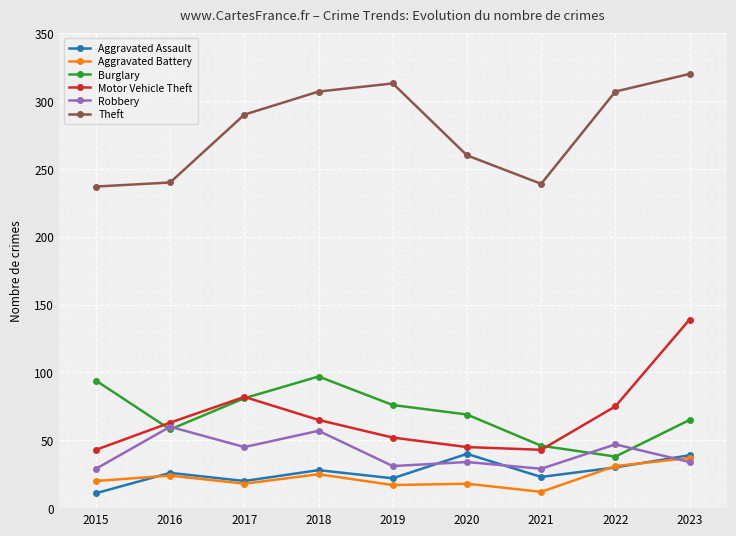

What is the smallest value displayed?

11